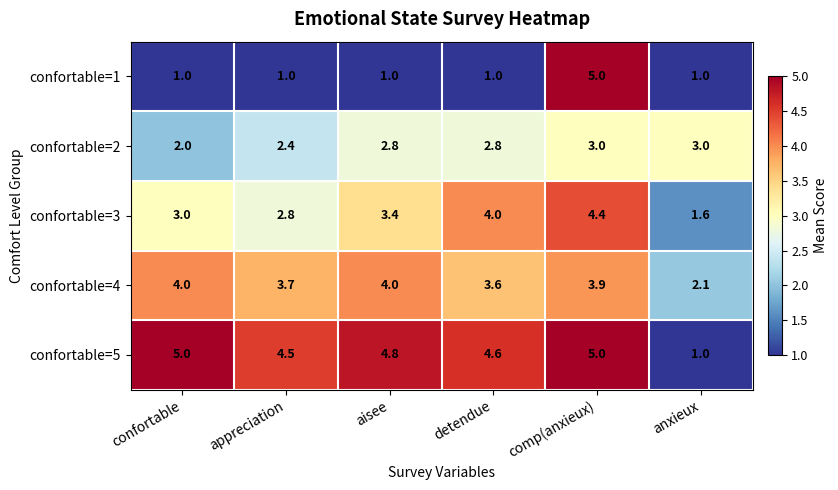

What is the difference between the second highest and second lowest values in the confortable=5 series?

0.5